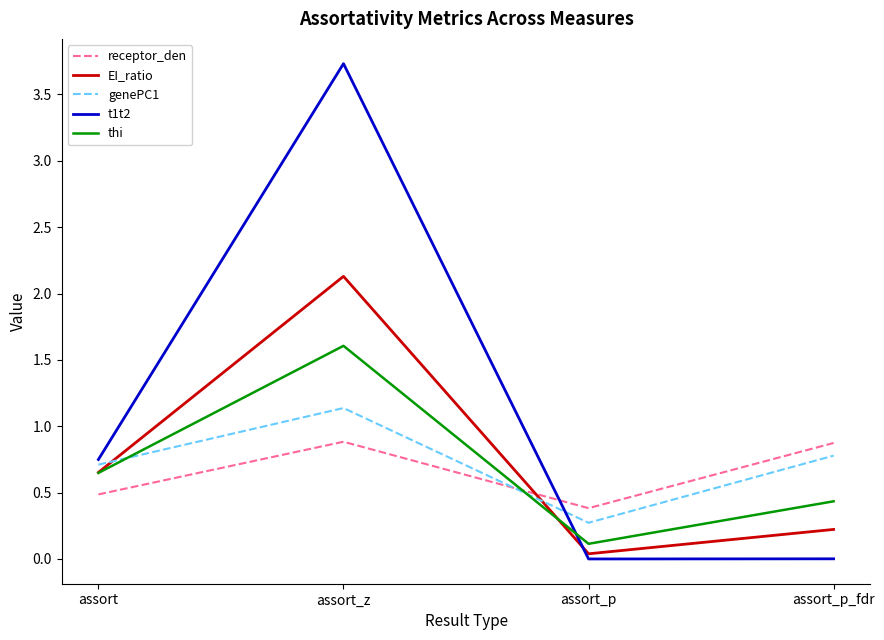

The value of t1t2 at assort is 0.7. True or false?

True